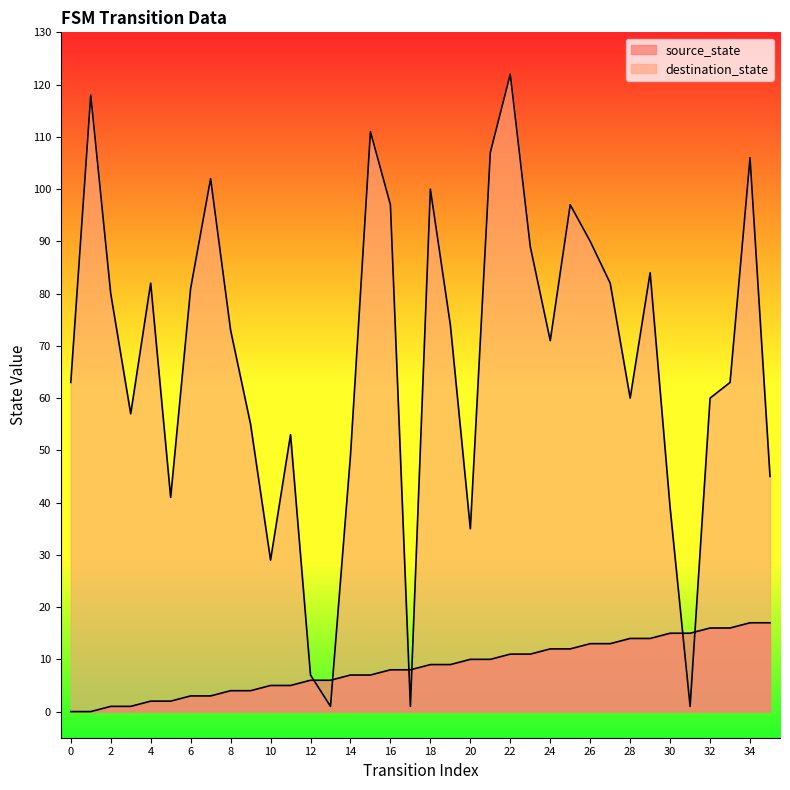

The destination_state series shows 43 at 15. True or false?

False